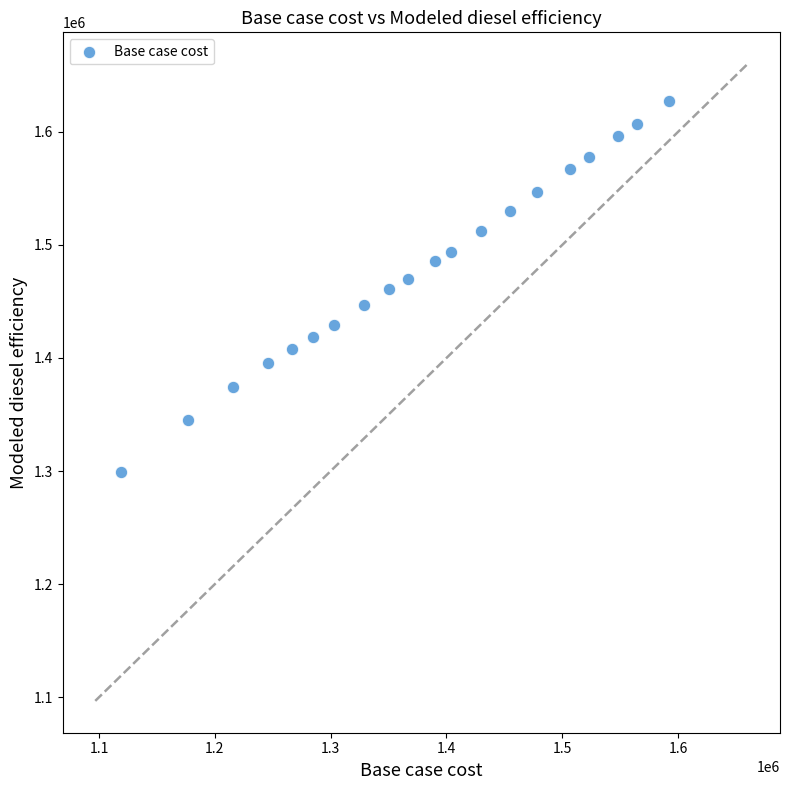

What is the range of Y values (max minus min)?

327616.6